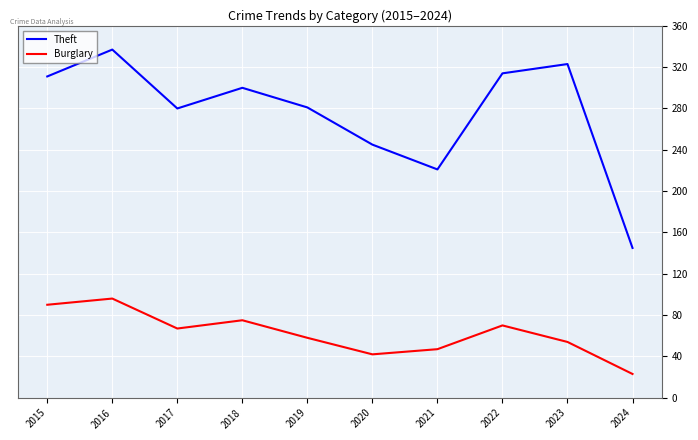

Count the number of categories in the chart.

10